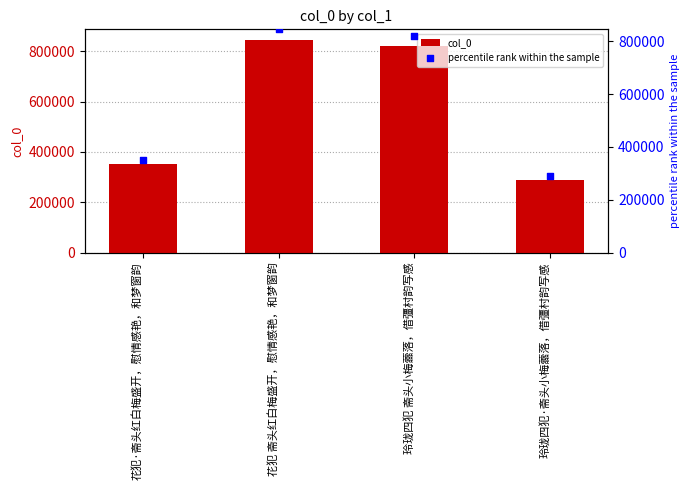

What is the change in value from 花犯 斋头红白梅盛开，慰情感艳，和梦窗韵 to 玲珑四犯·斋头小梅蘦落，借彊村韵写感?

-555282